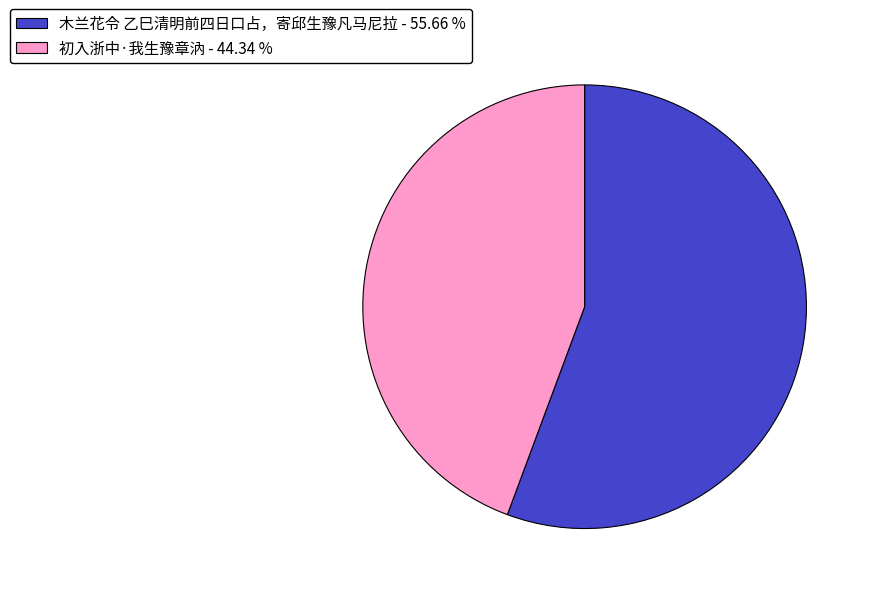

How many segments does this pie chart have?

2